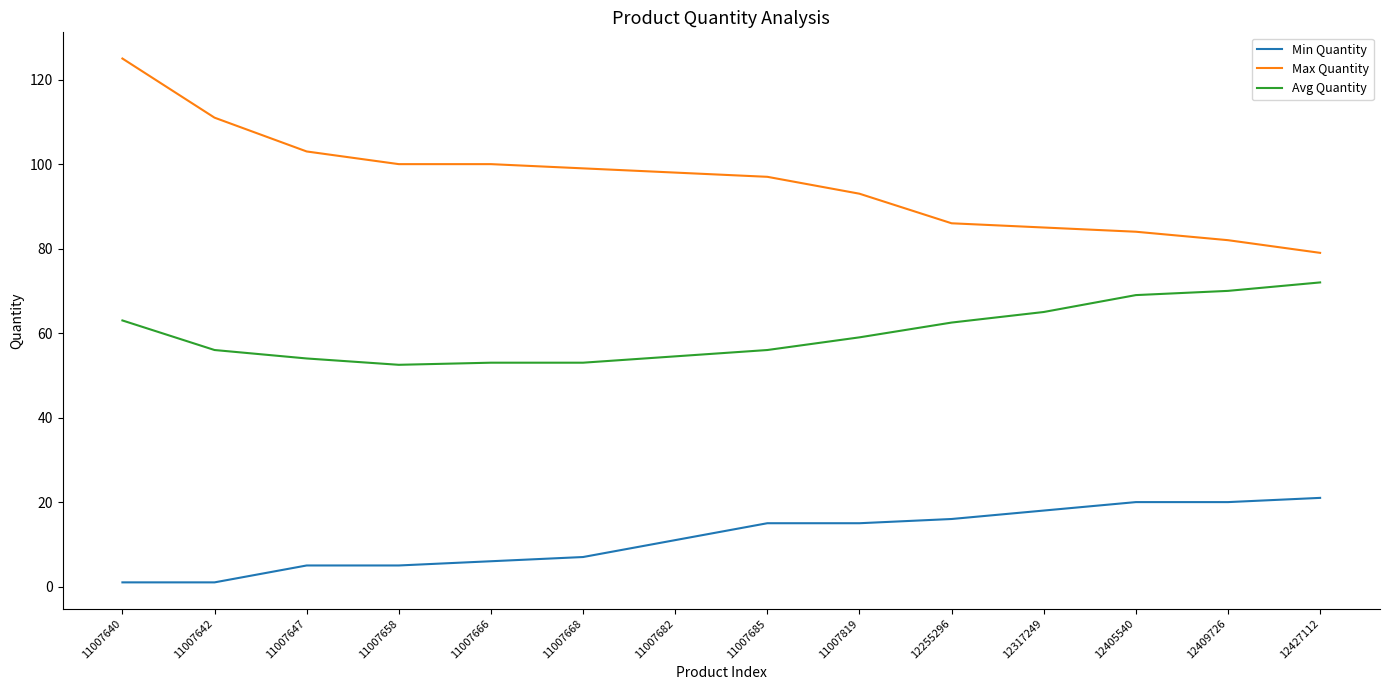

What is the total value across all series at 11007682?

163.5